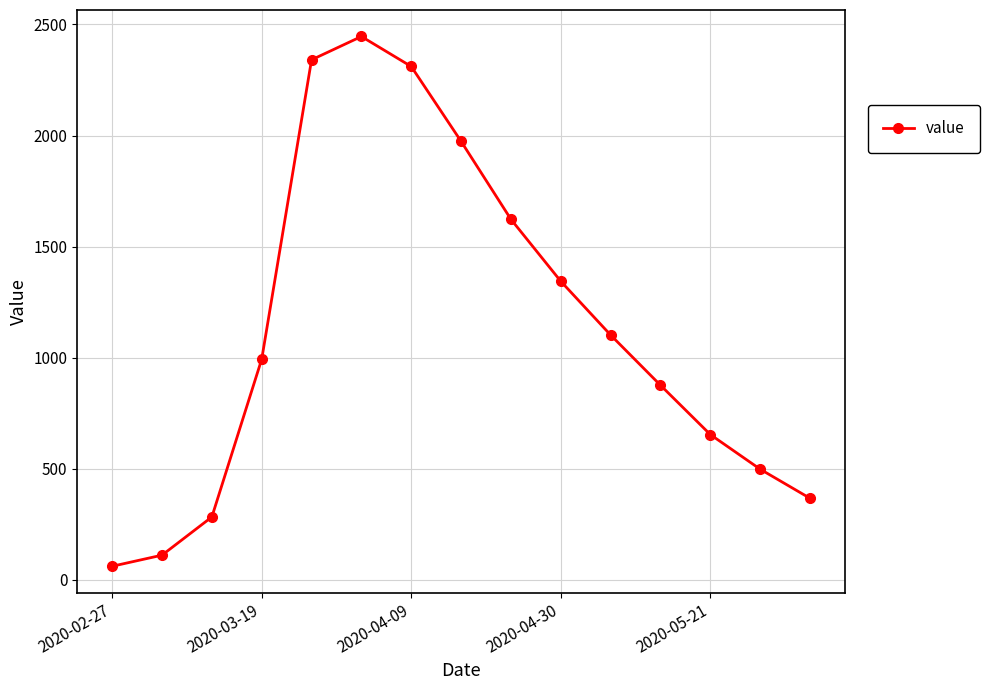

What is the minimum value shown in the chart?

61